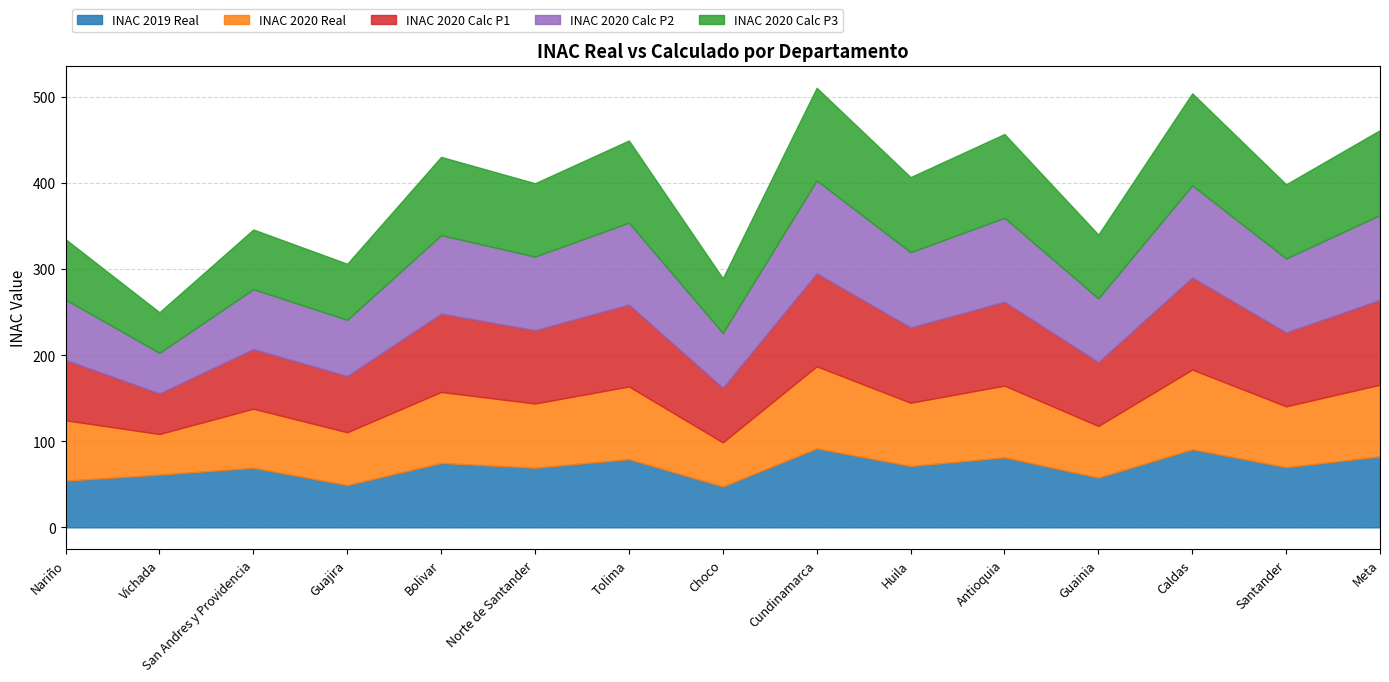

What is the highest value of the INAC 2019 Real series?

91.8